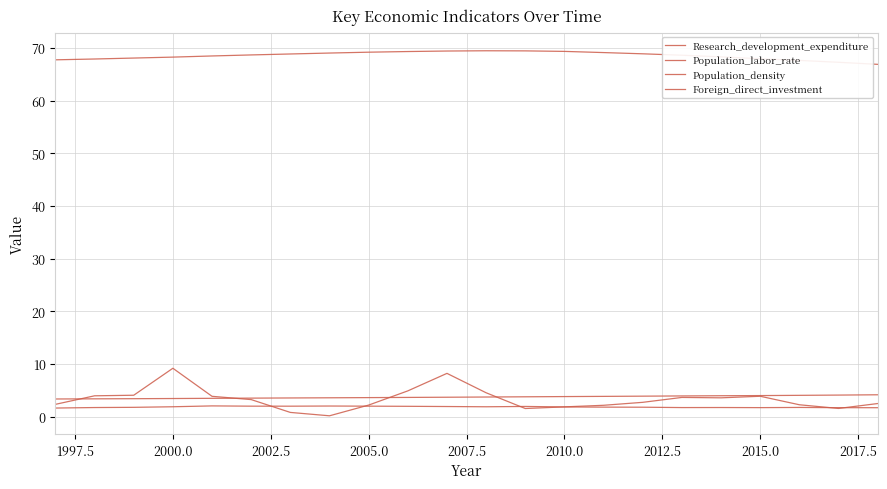

How many times do Population_density and Foreign_direct_investment cross each other?

4